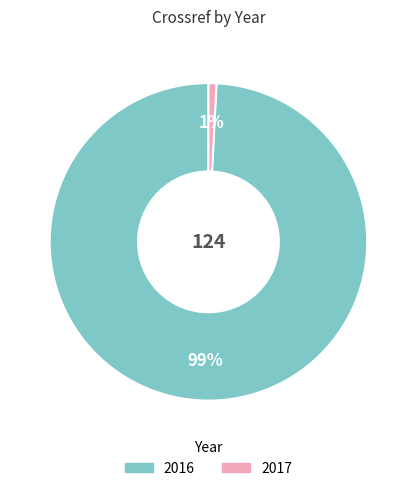

Which category has the smallest portion of the pie?

2017